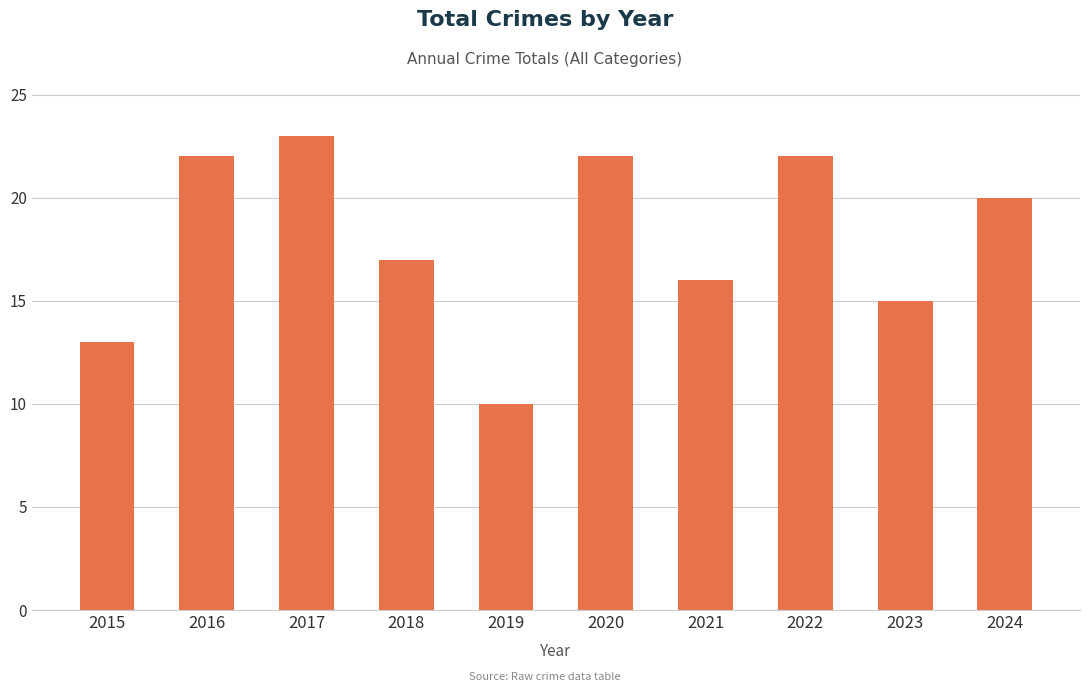

What is the value of the 1st bar from the left?

13